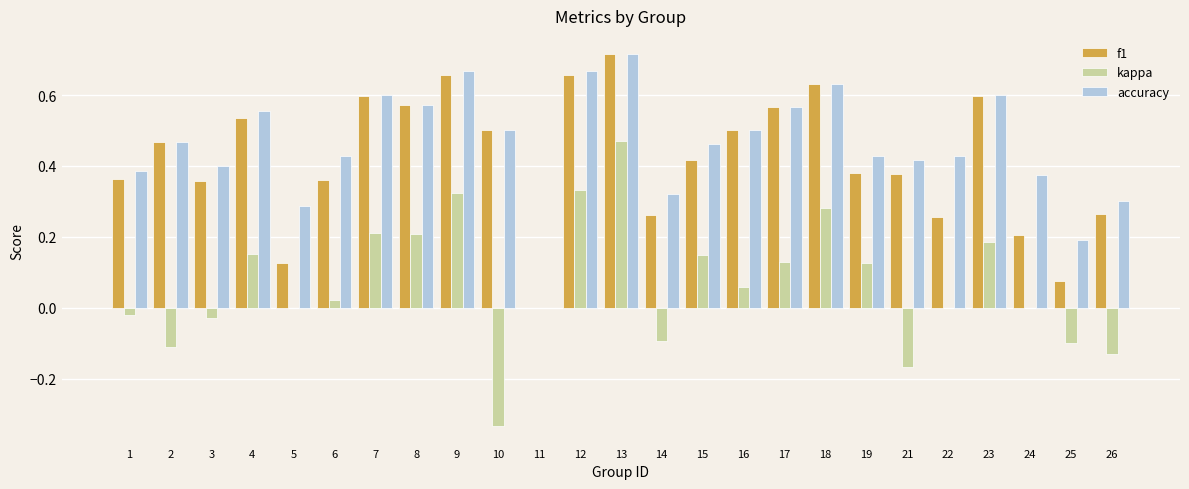

At which category is the sum across all series the highest?

13